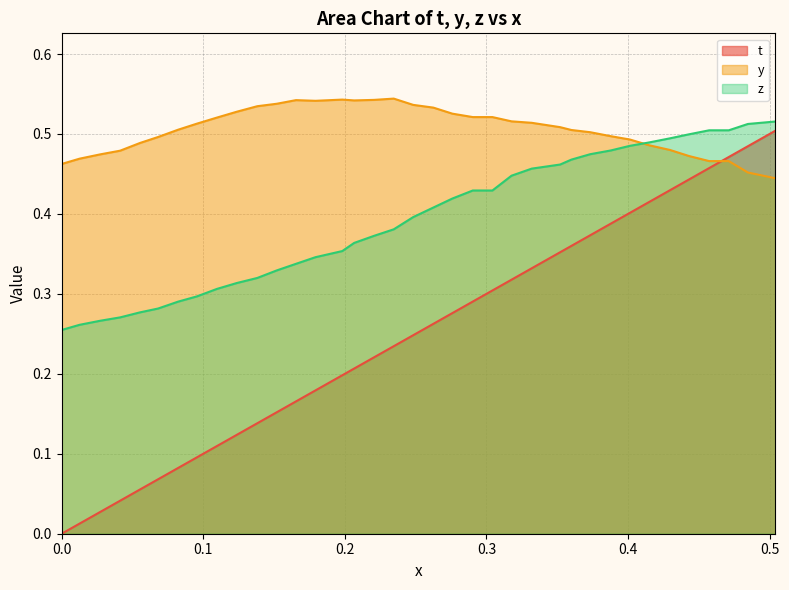

True or false: y has more than 0 interior local peaks.

True